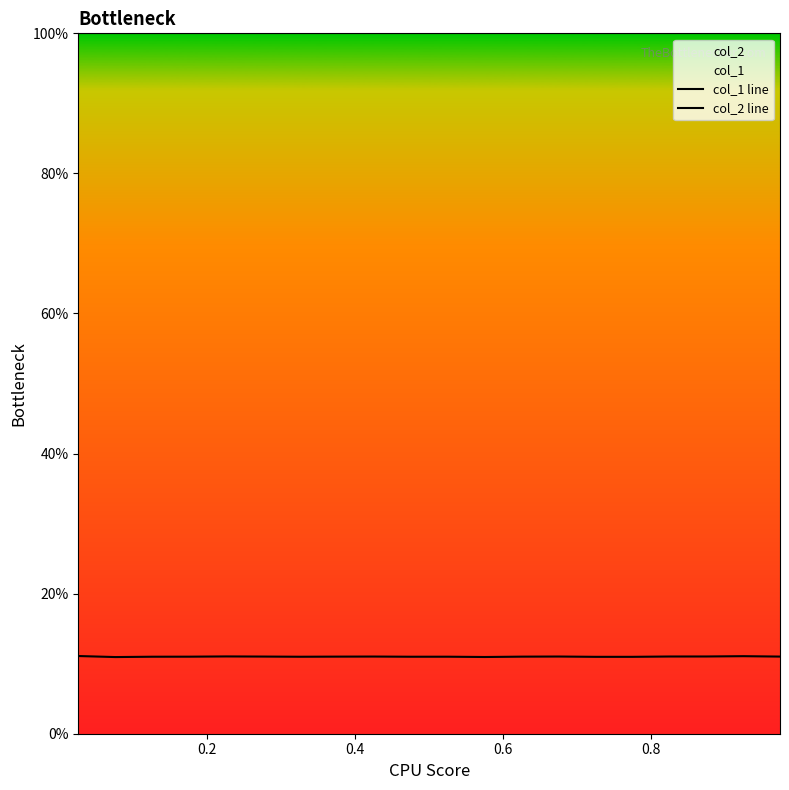

Is this an area chart (filled region under the line)?

No